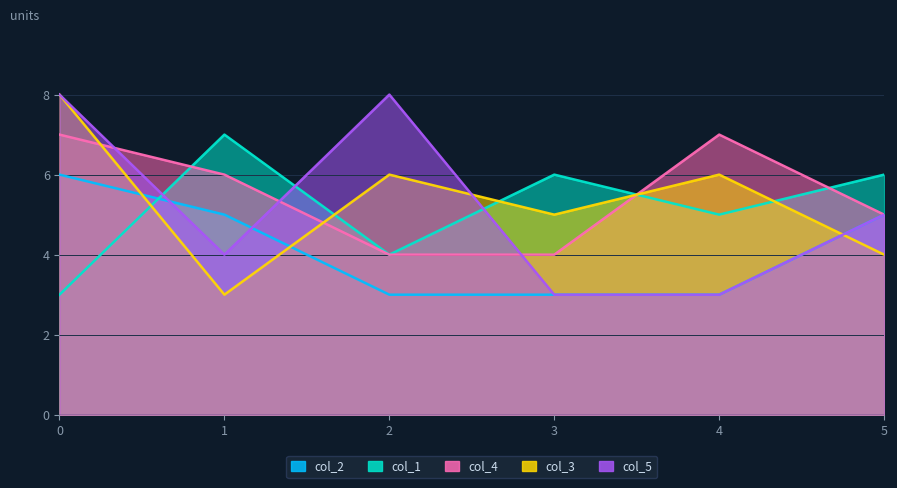

Count the col_1 values in the range 4 to 6.

4